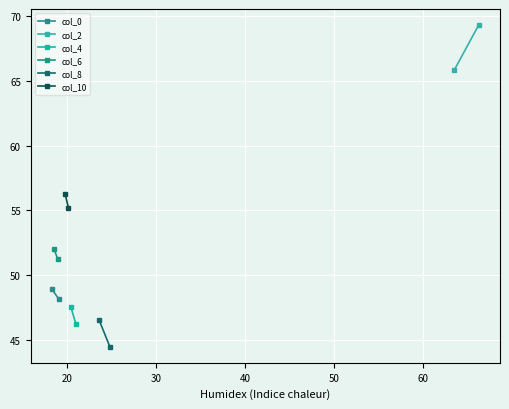

How many data points in col_4 are less than 47?

1